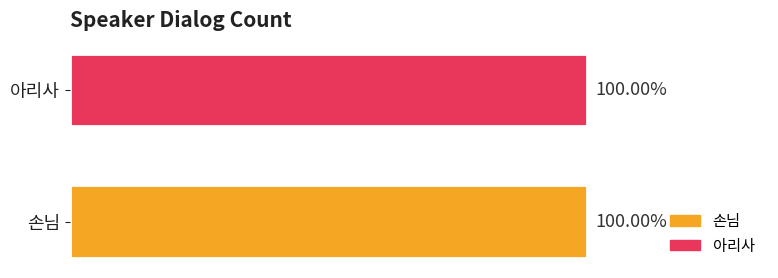

Does the chart contain stacked bars?

No